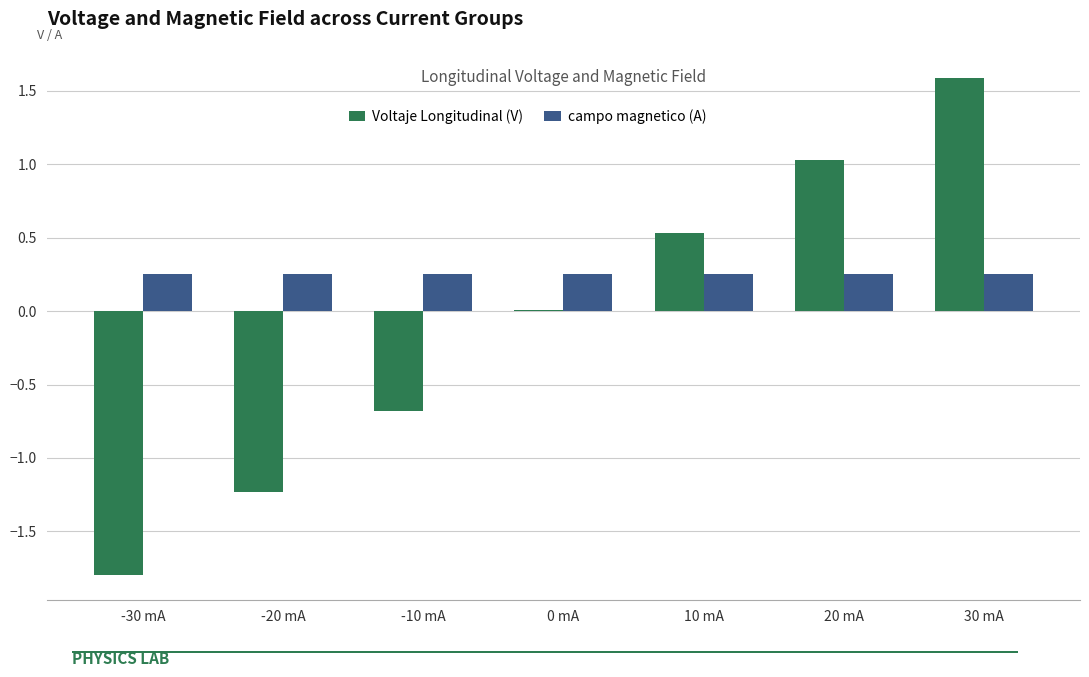

How many data points does each series have?

7